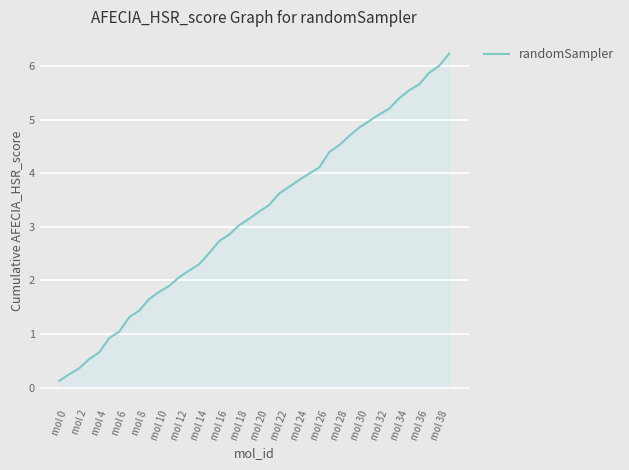

What is the maximum value shown in the chart?

6.2